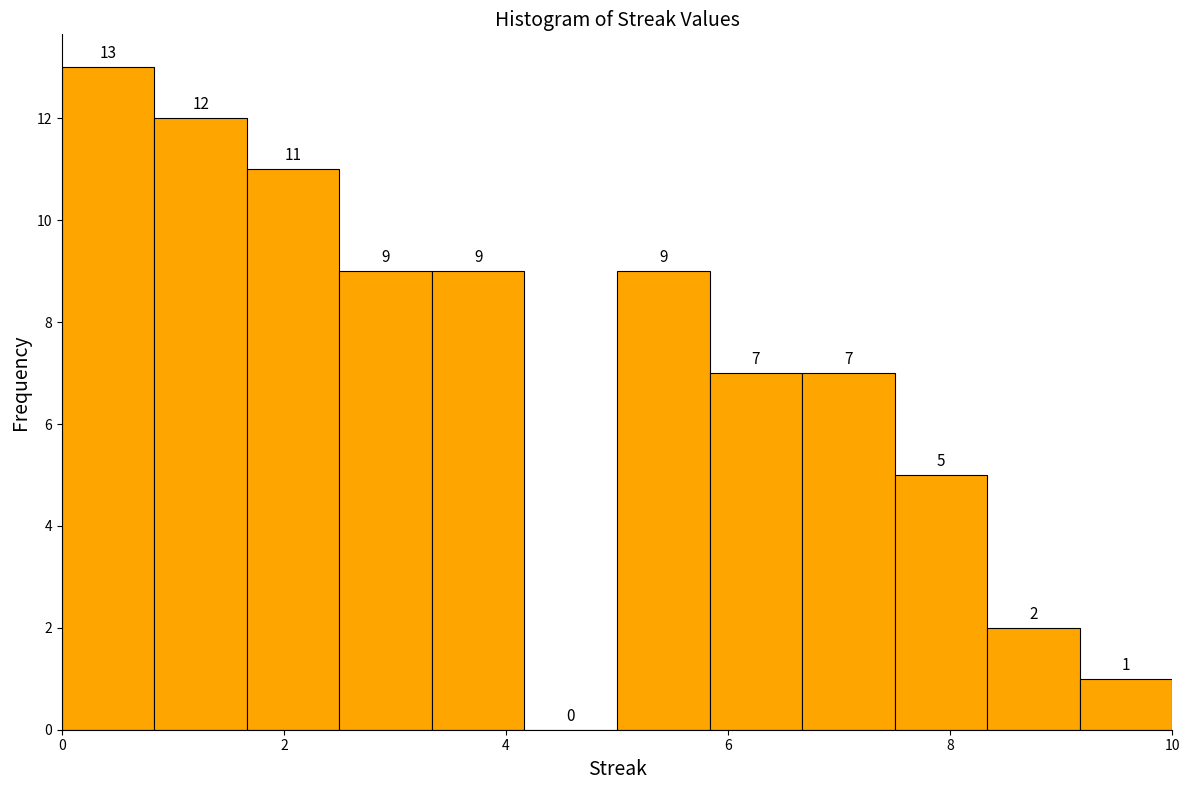

Reading left to right, transcribe this chart: for each bar, give the range it covers on the x-axis and its height. The bar edges are not printed on the chart, so give them approximately, as read against the axis.

0.0 to 0.8: 13
0.8 to 1.6: 12
1.6 to 2.6: 11
2.6 to 3.4: 9
3.4 to 4.2: 9
4.2 to 5.0: 0
5.0 to 5.8: 9
5.8 to 6.6: 7
6.6 to 7.6: 7
7.6 to 8.4: 5
8.4 to 9.2: 2
9.2 to 10.0: 1